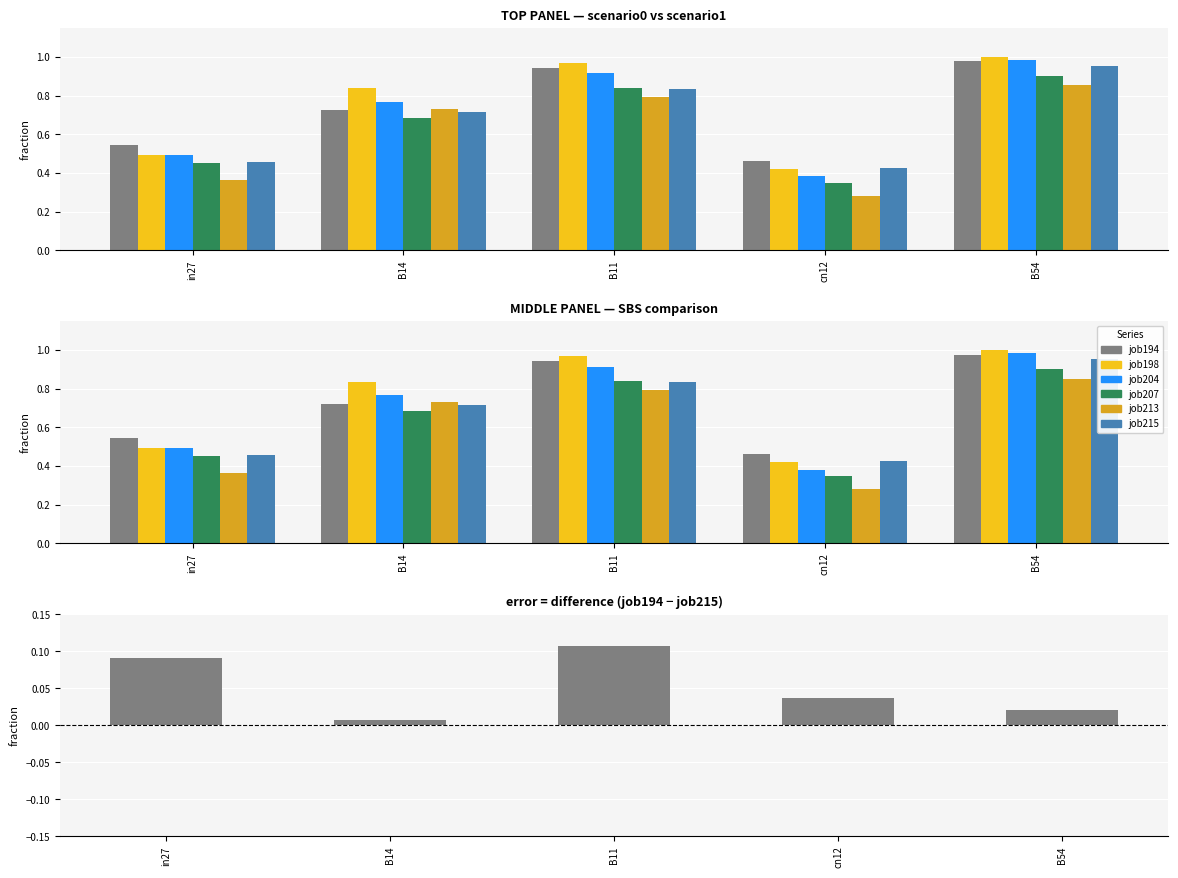

True or false: job194_scenario0_380 has a value of 1.6 at B54.

False